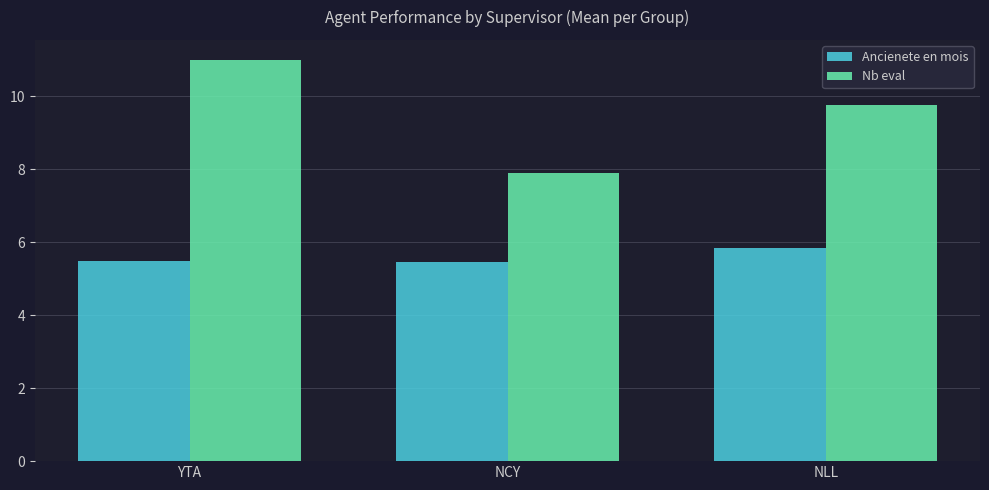

How many data points in Nb eval are above 9?

2